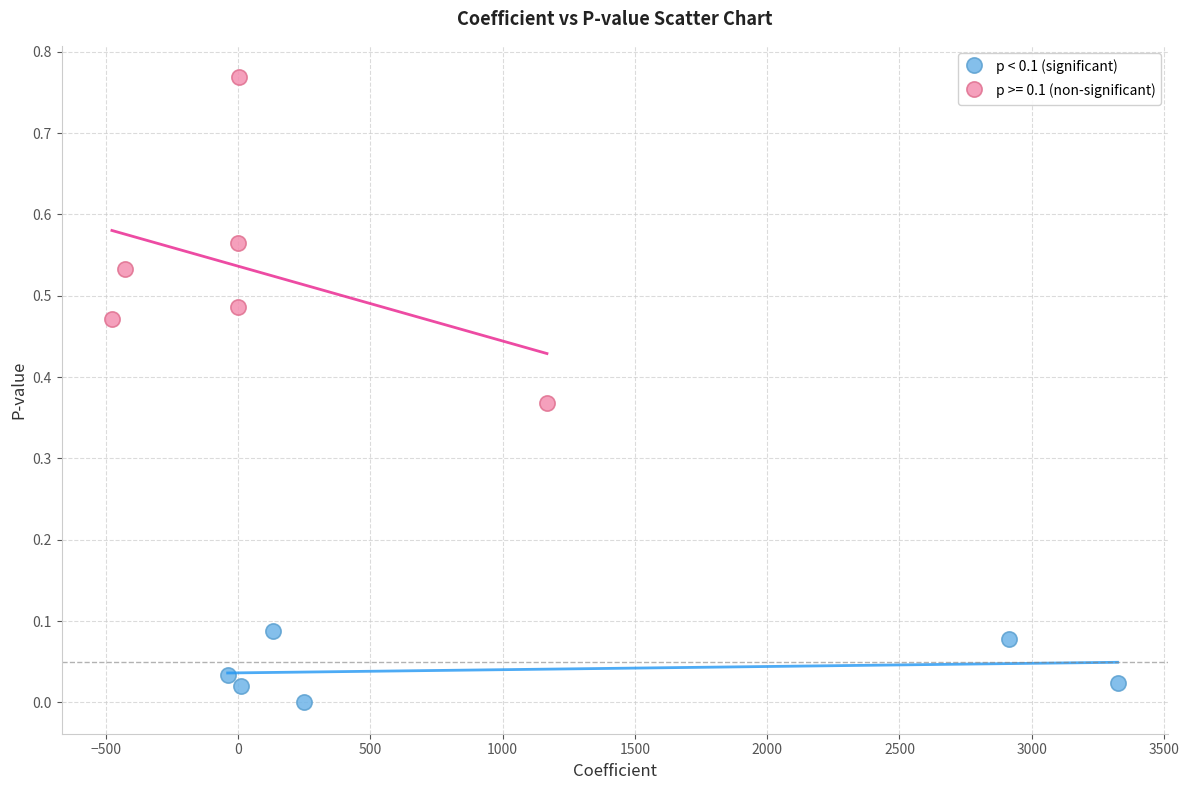

Which series has the widest spread of Y values?

p >= 0.1 (non-significant)